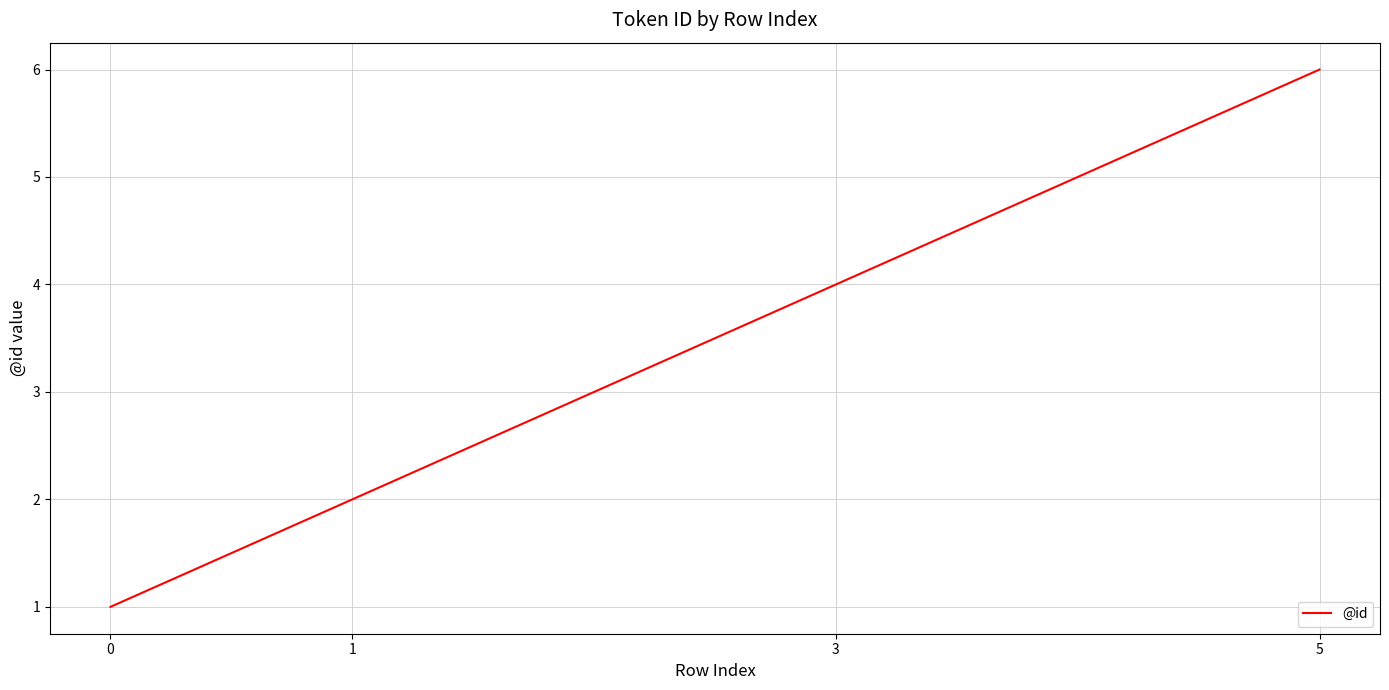

What is the approximate value at 3?

4